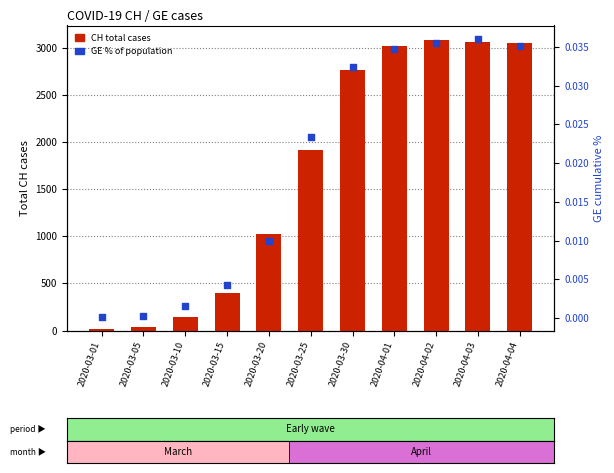

What is the total value across all series at 2020-03-30?

2771.0